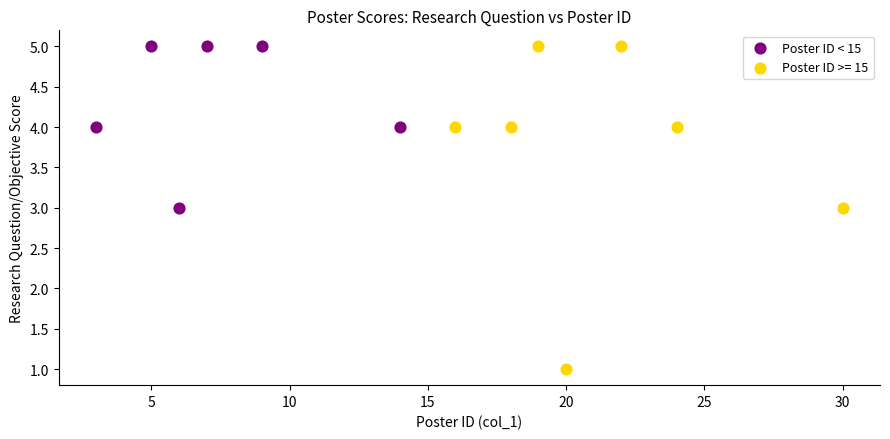

Which series has the widest spread of Y values?

Poster ID >= 15